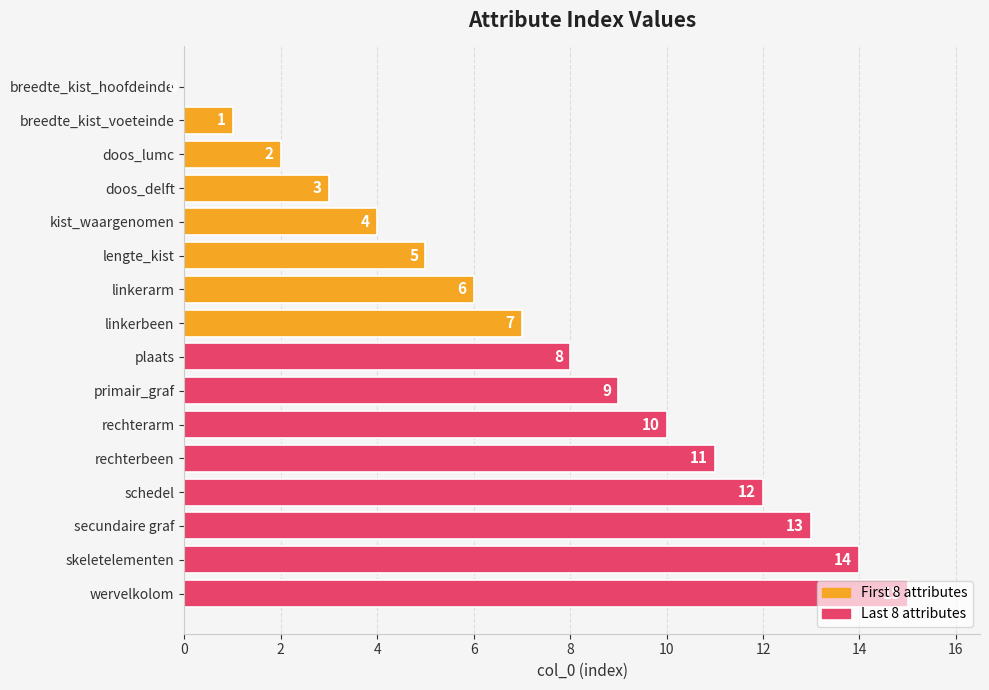

Where is the data nearest to the value 7?

linkerbeen